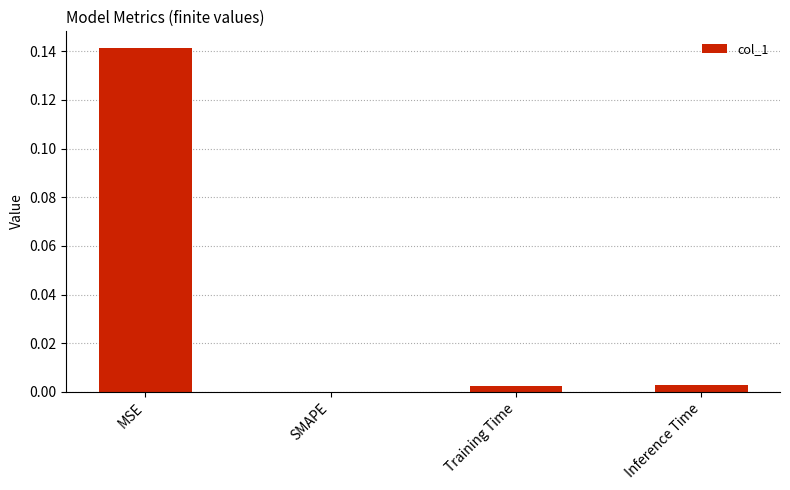

Which has a higher value, MSE or SMAPE?

MSE